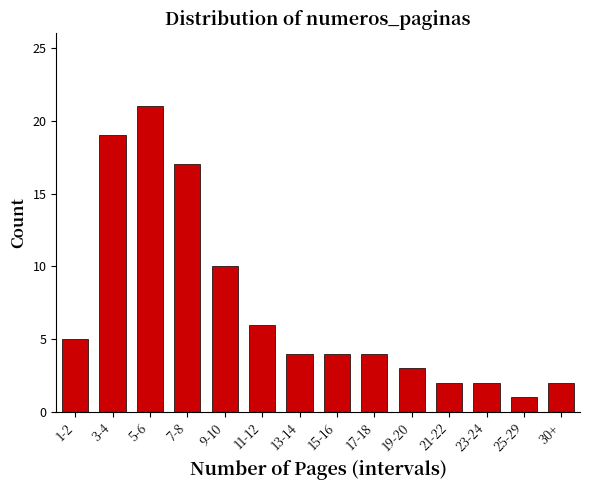

Reading left to right, what are all the values shown in this chart?

1-2=5	3-4=19	5-6=21	7-8=17	9-10=10	11-12=6	13-14=4	15-16=4	17-18=4	19-20=3	21-22=2	23-24=2	25-29=1	30+=2